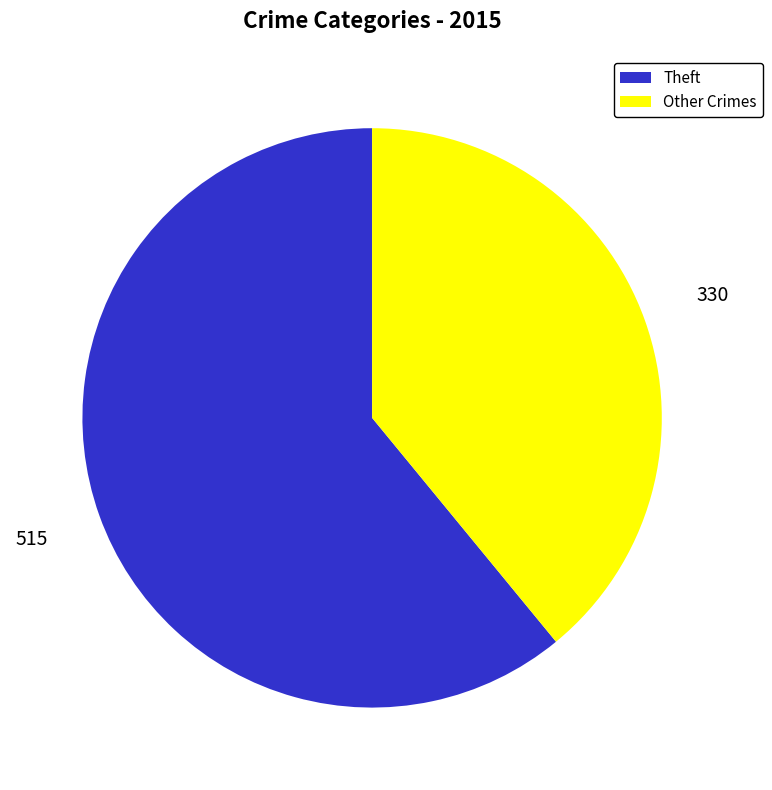

Is the sum of Other Crimes and Theft greater than half?

Yes